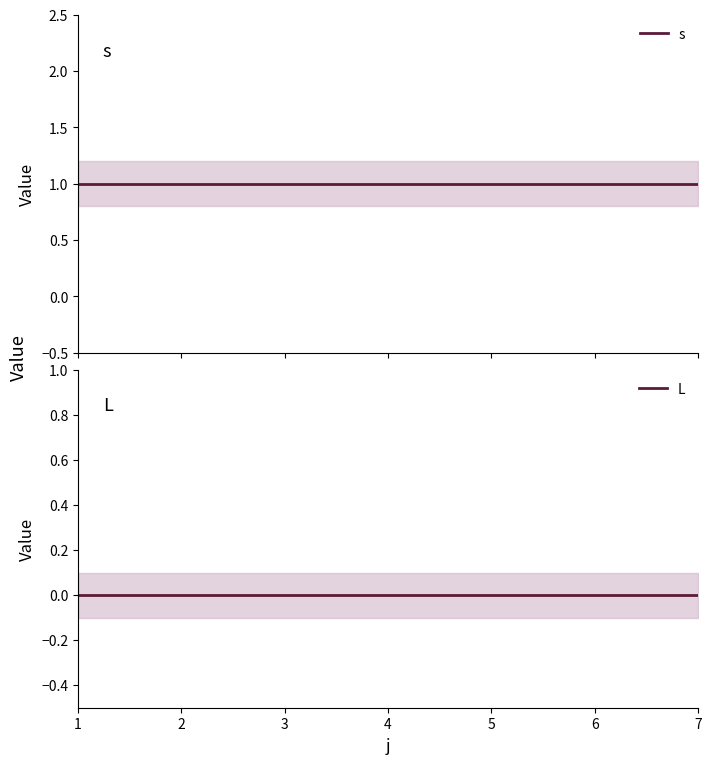

What are all the series names shown in the legend?

s, L